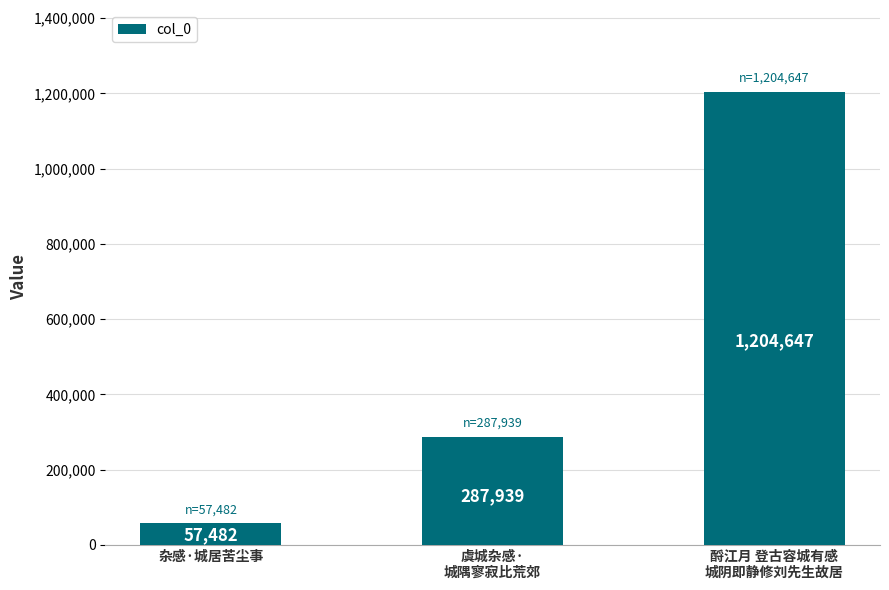

List the labels in order of value, largest first.

酹江月 登古容城有感
城阴即静修刘先生故居, 虞城杂感·
城隅寥寂比荒郊, 杂感·城居苦尘事